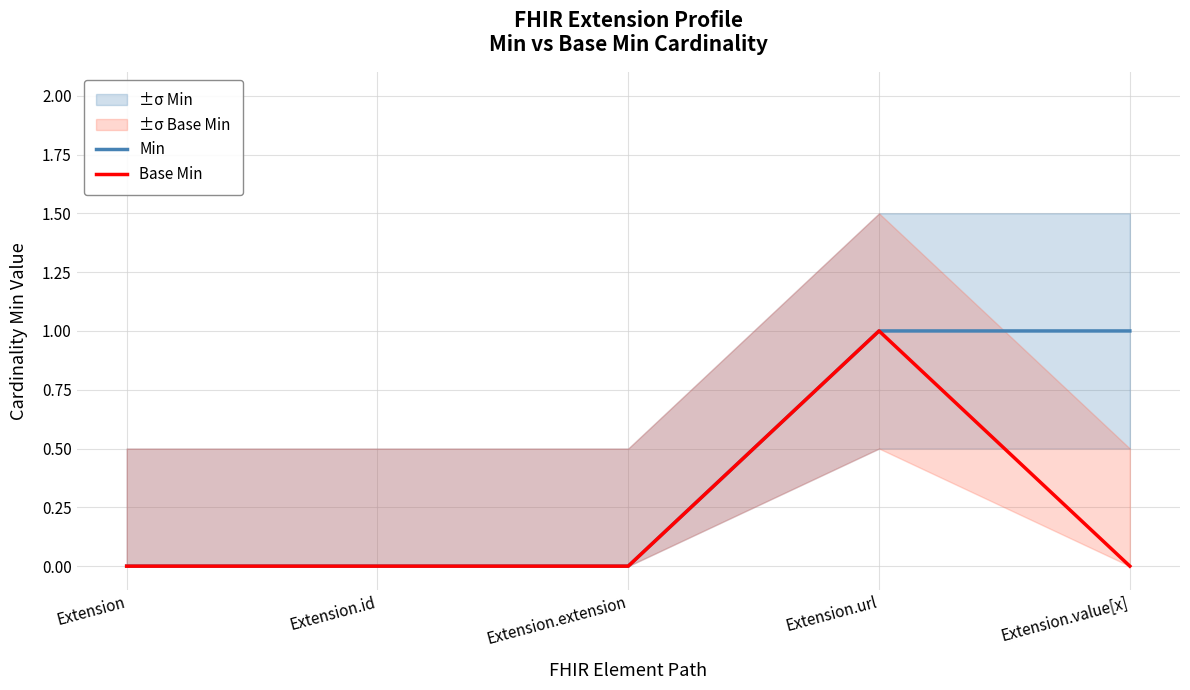

True or false: Base Min has more than 2 interior local peaks.

False